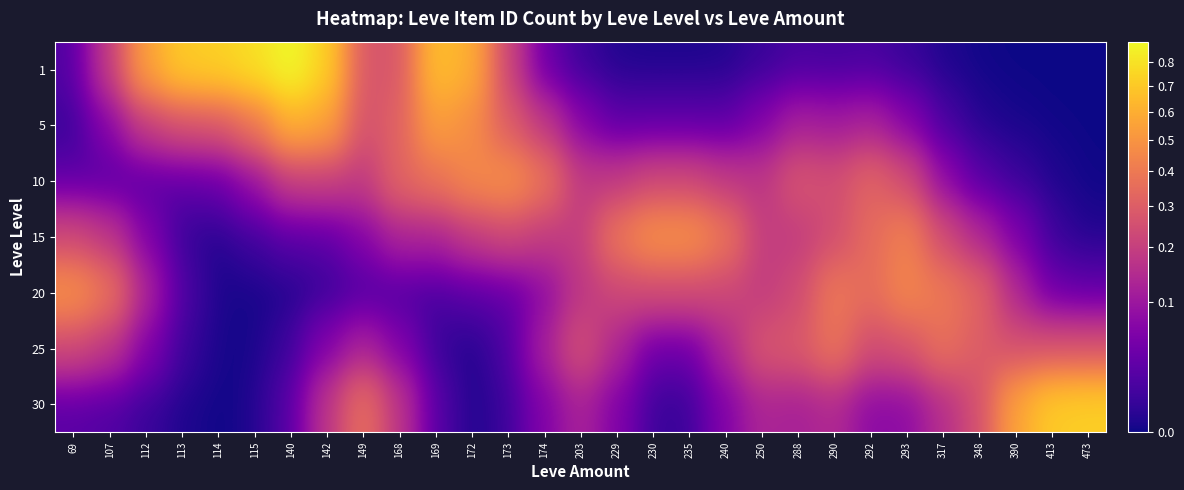

At which category does the chart reach its minimum across all series?

413